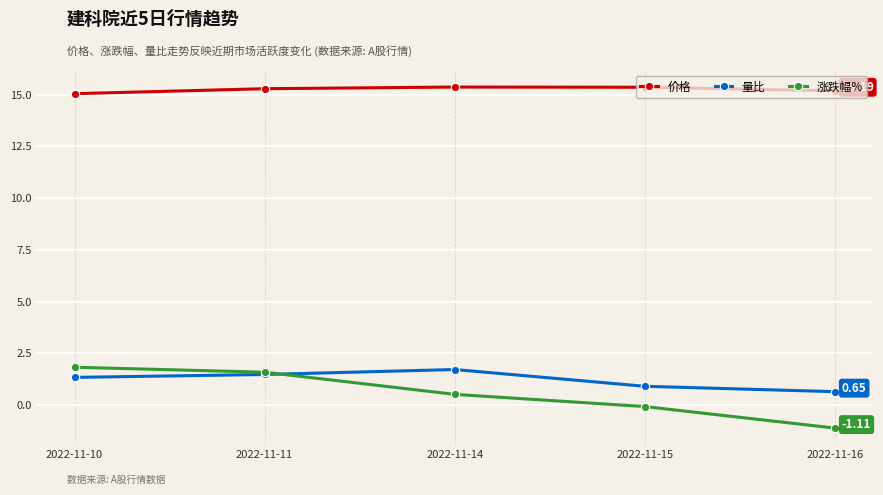

Does the chart display data point markers on the line(s)?

Yes